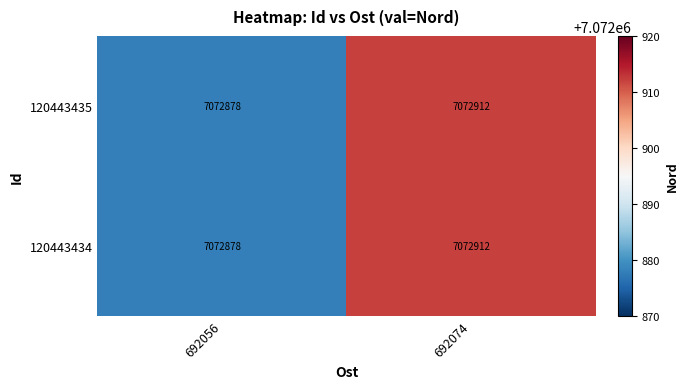

At which category is the sum across all series the highest?

692074